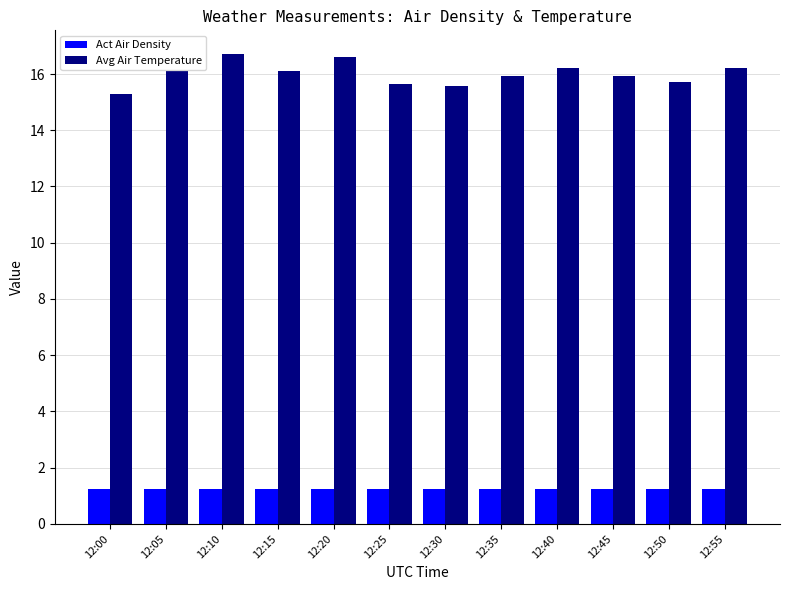

What is the value of the Act Air Density bar at the 5th from the left?

1.2